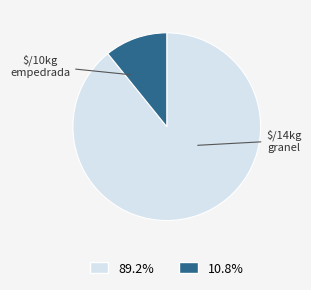

Is there a majority slice in this chart?

Yes